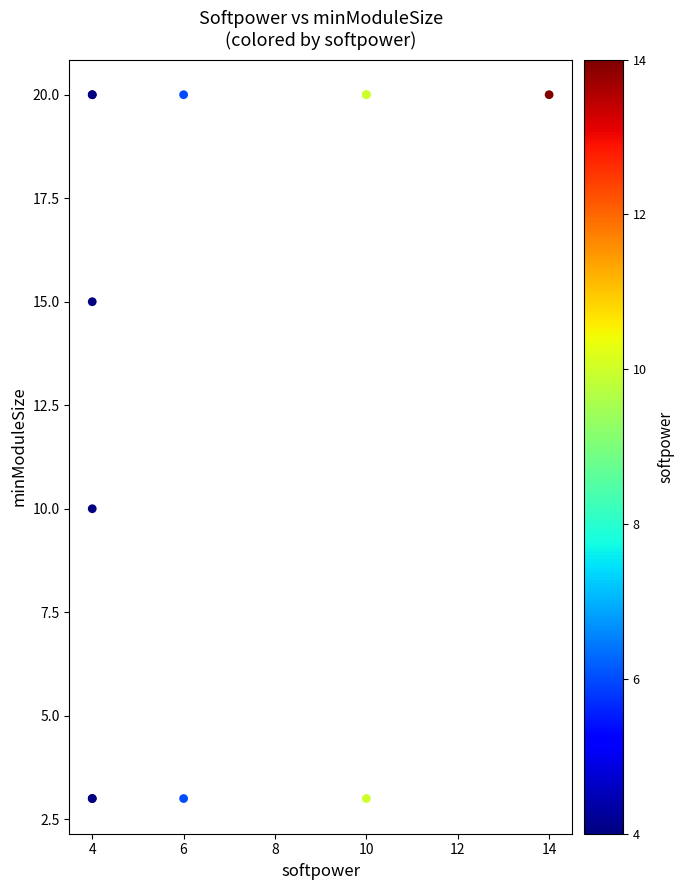

What Y value in the scatter plot is closest to 11?

10